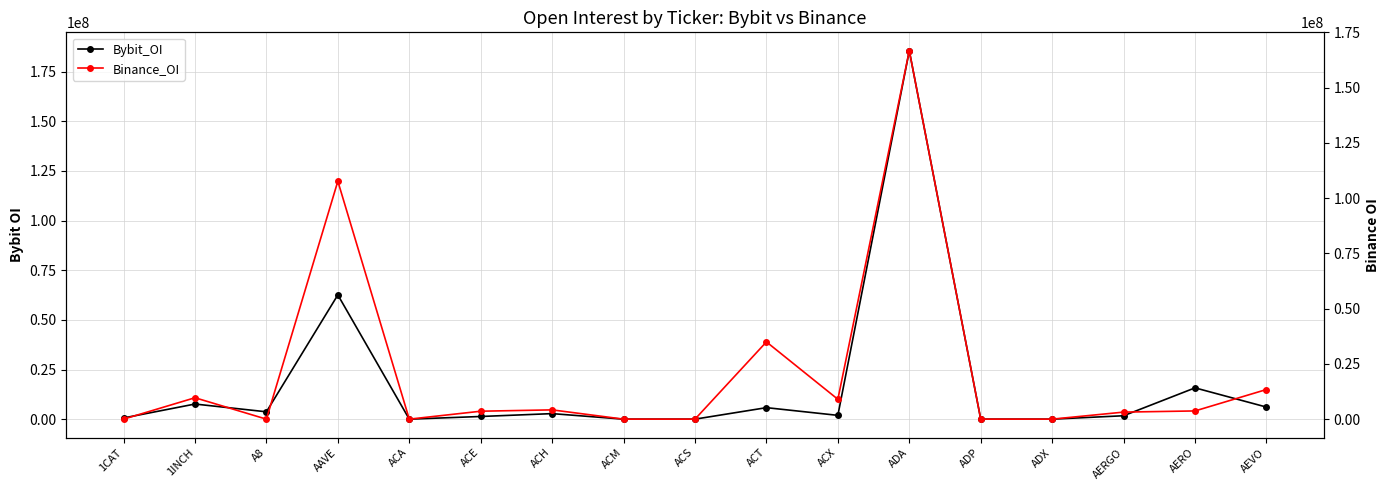

What is the average value of the Binance_OI series?

20943716